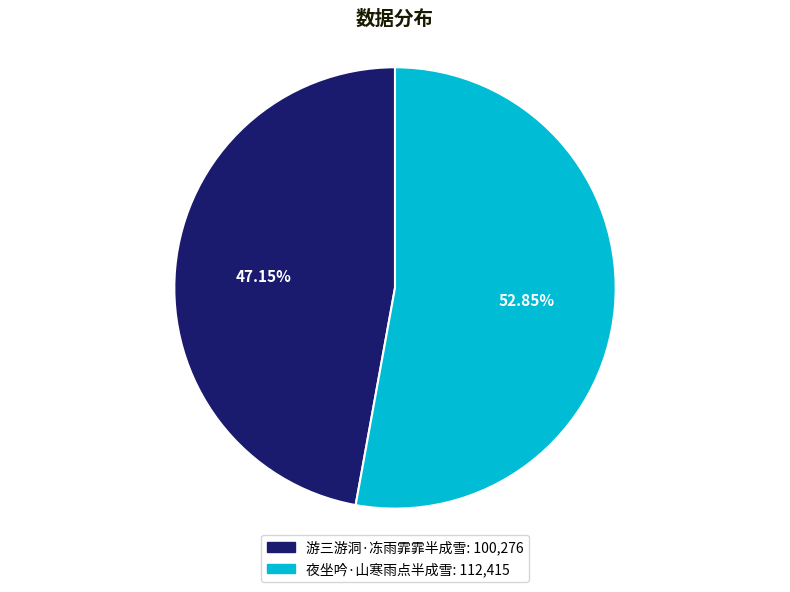

Rank the categories by value from lowest to highest.

游三游洞·冻雨霏霏半成雪, 夜坐吟·山寒雨点半成雪